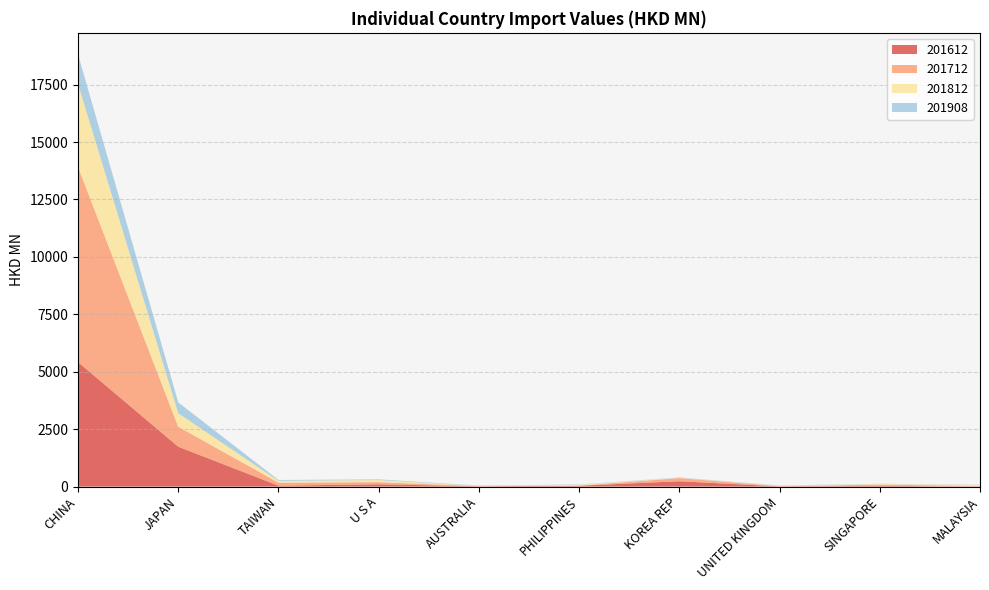

Reading left to right, what are all the values shown in this chart?

201612: 5417.2	1735.5	39.6	97.7	12.6	36.4	231.7	7.3	33.3	3.2
201712: 8495.1	868.9	131.6	93.9	6.8	1.4	140.1	11.8	50.7	25.2
201812: 3610.3	587.1	78.0	91.8	9.4	40.2	11.4	15.1	28.0	45.2
201908: 1288.7	474.3	37.8	30.6	17.1	14.9	13.0	12.9	10.3	8.9